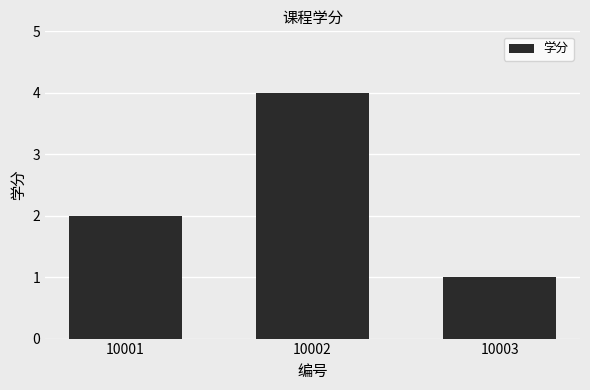

Reading right to left, transcribe all the data shown in this chart.

1	4	2